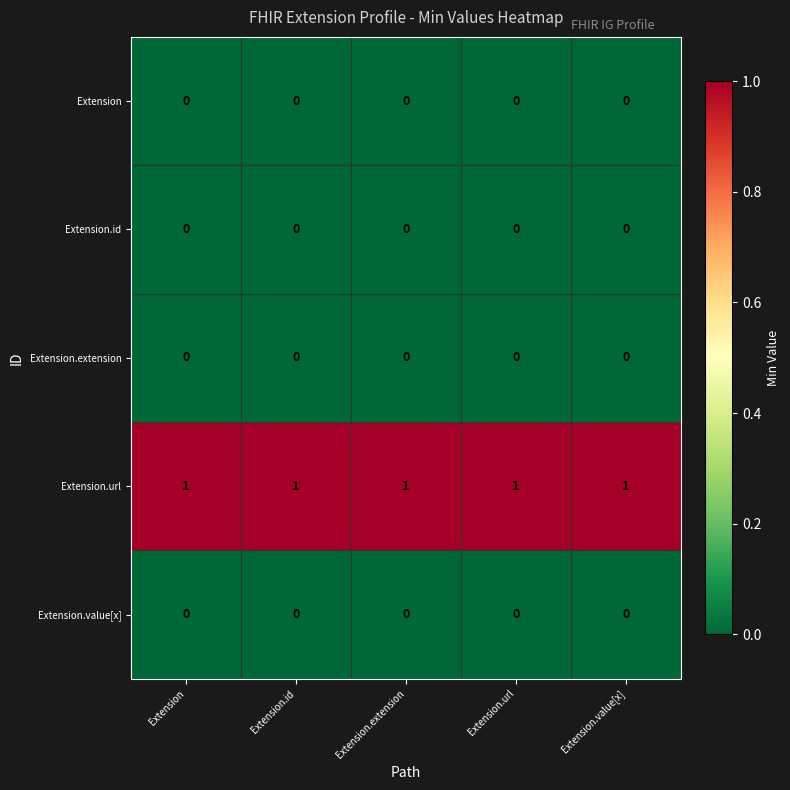

True or false: Extension has a value of 0 at Extension.

True